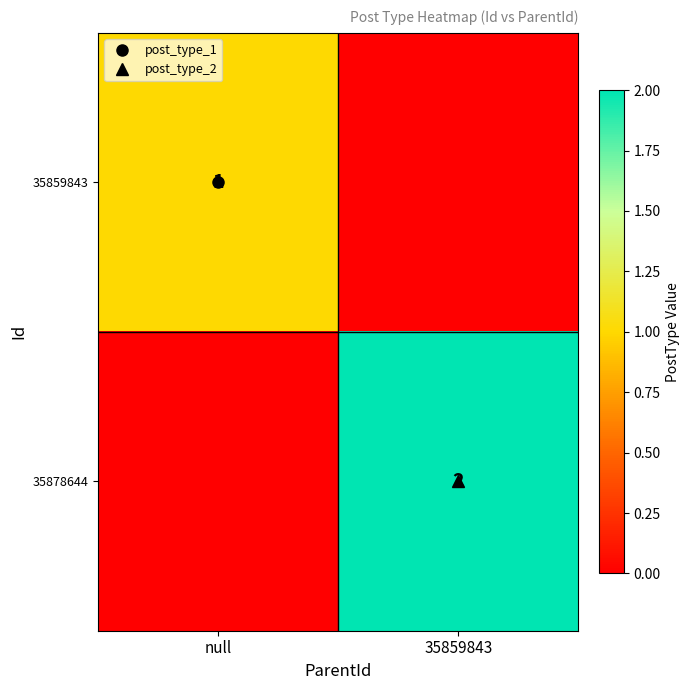

At how many categories does at least one series exceed 0?

2